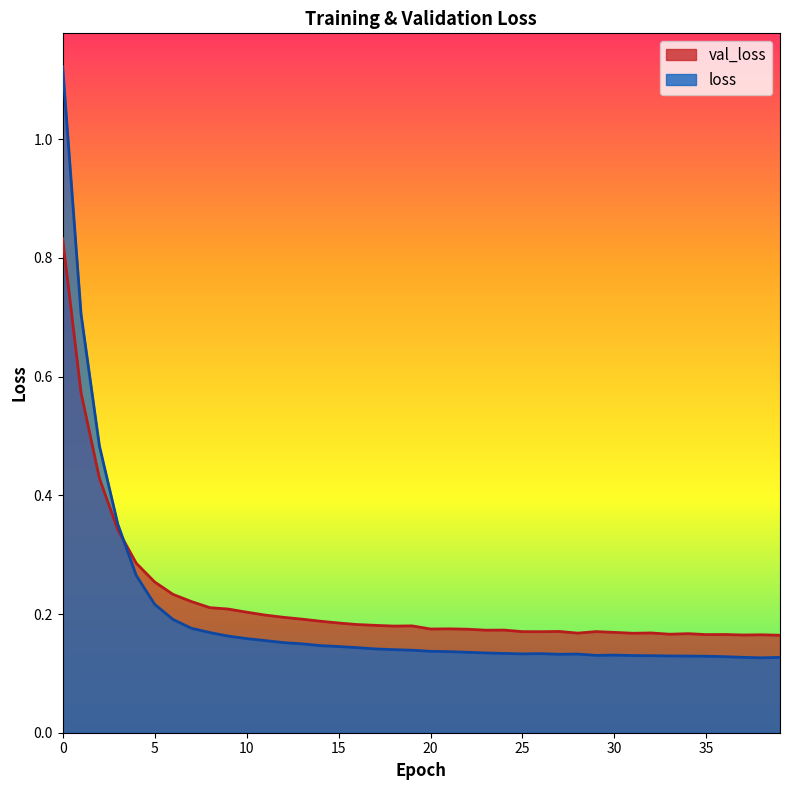

Is the value of val_loss at 32 greater than the value of loss at 5?

No